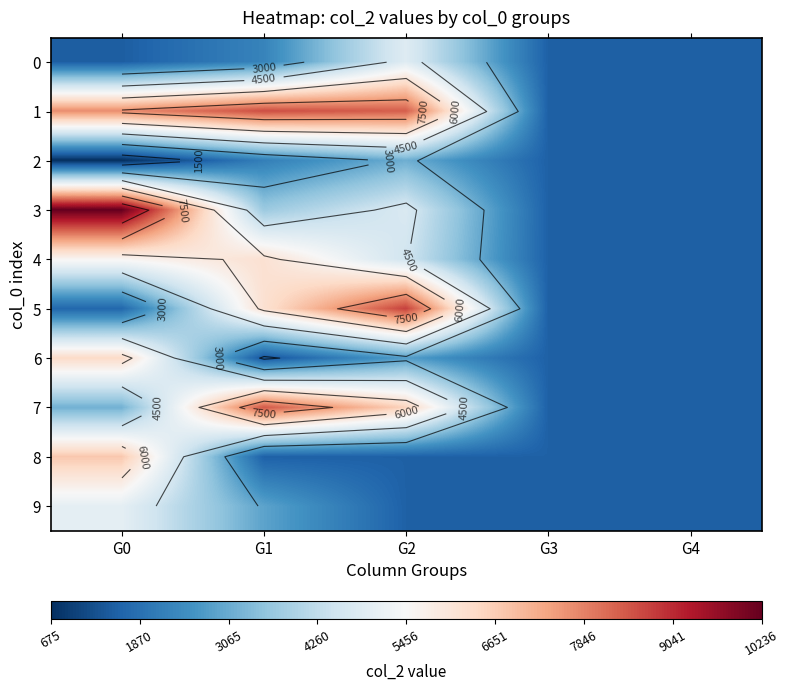

Rank the series by their maximum value, from highest to lowest.

3, 5, 1, 7, 8, 6, 4, 9, 0, 2